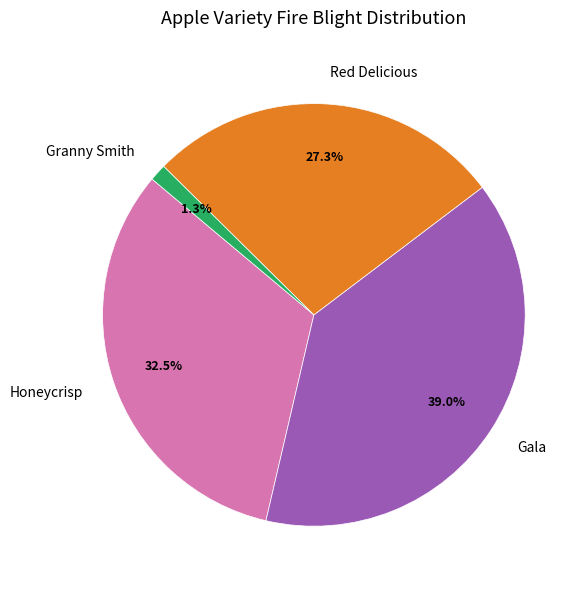

Rank the categories by value from lowest to highest.

Granny Smith, Red Delicious, Honeycrisp, Gala